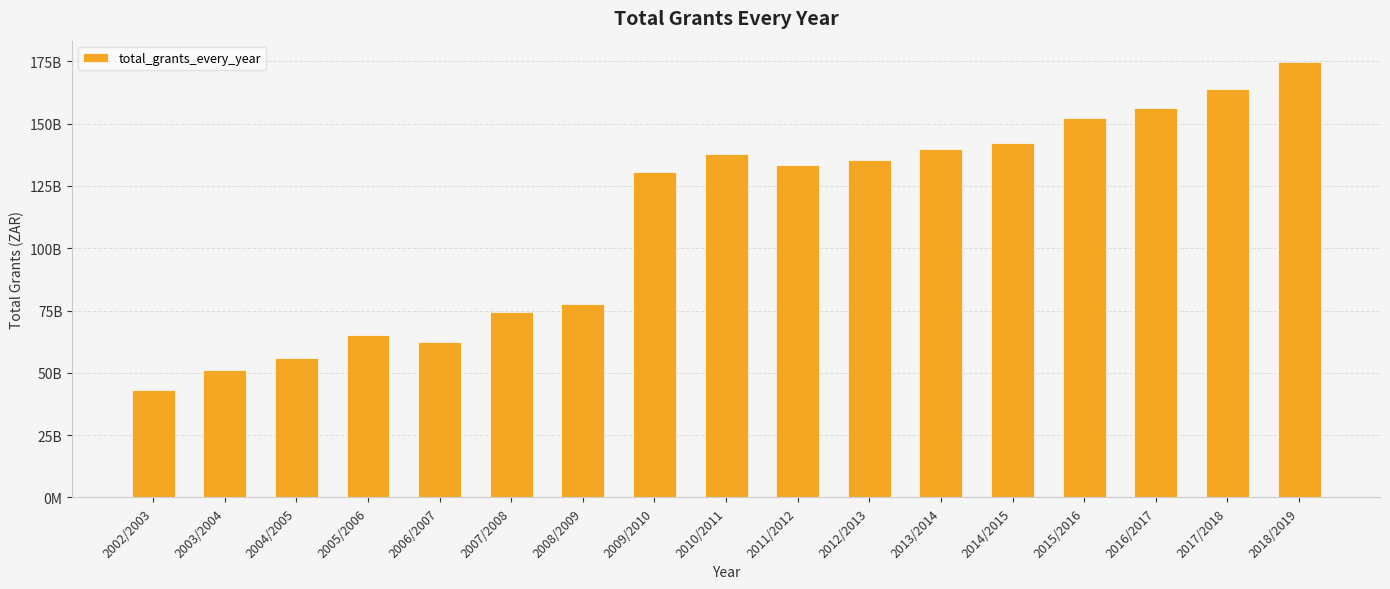

What is the label of the 4th bar from the left?

2005/2006